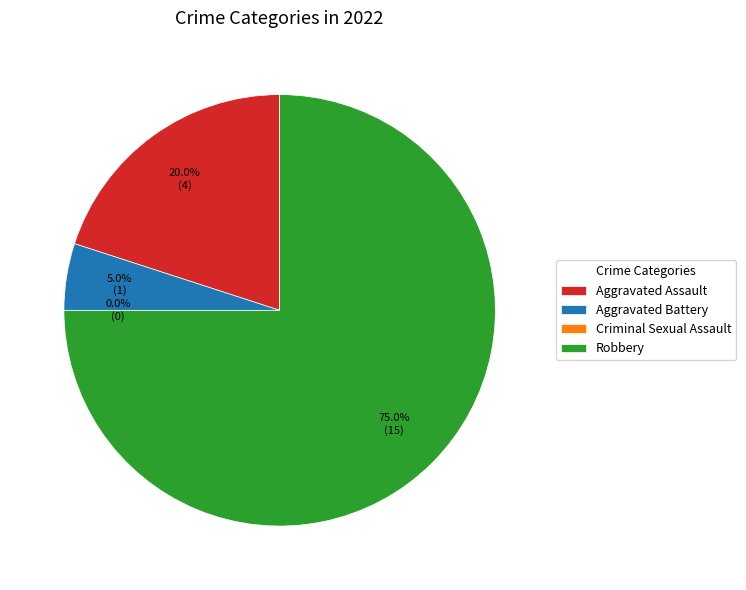

To the nearest percent, what is the combined percentage of Criminal Sexual Assault and Robbery?

75%